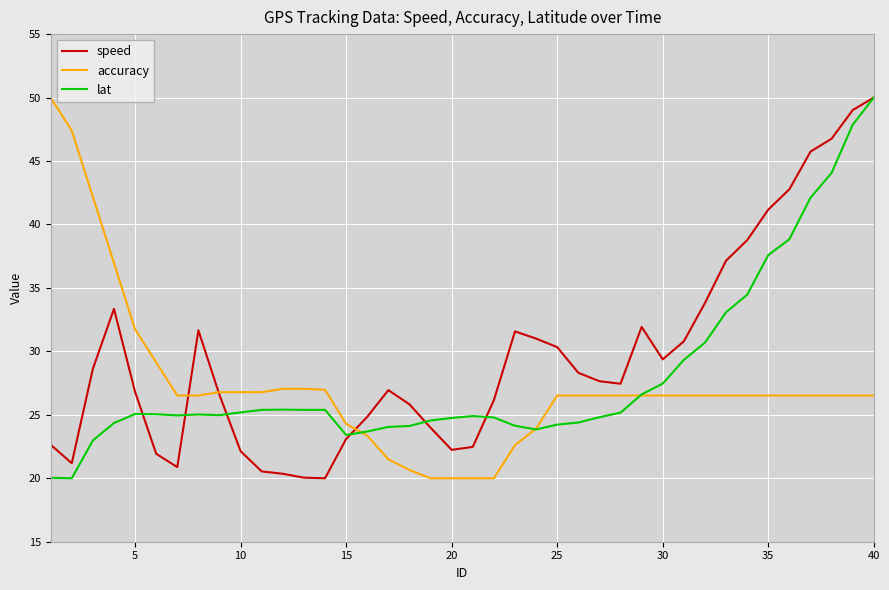

What is the highest value of the speed series?

50.0